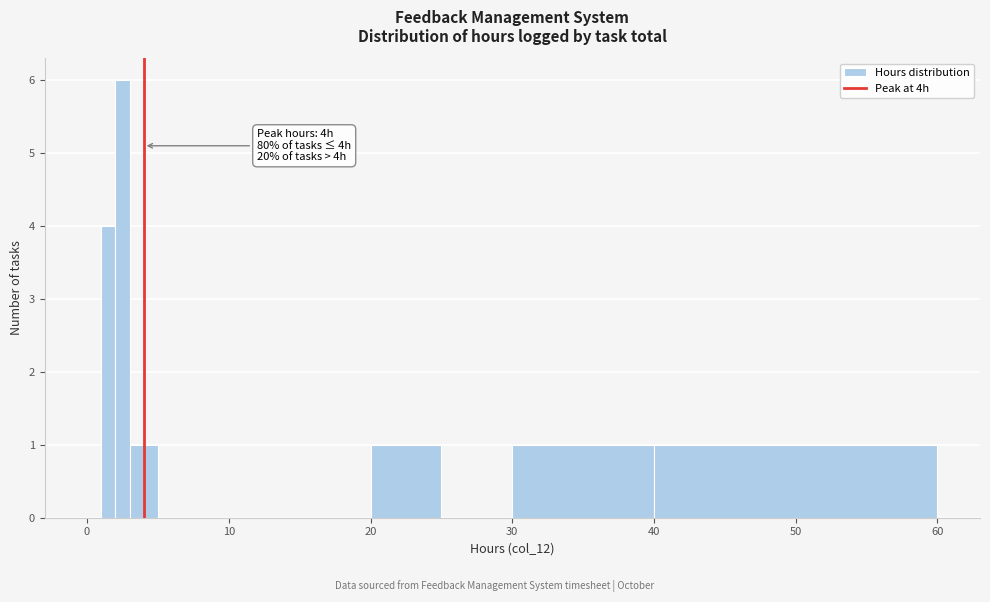

Read against the x-axis, roughly where is the centre of the tallest bar?

3